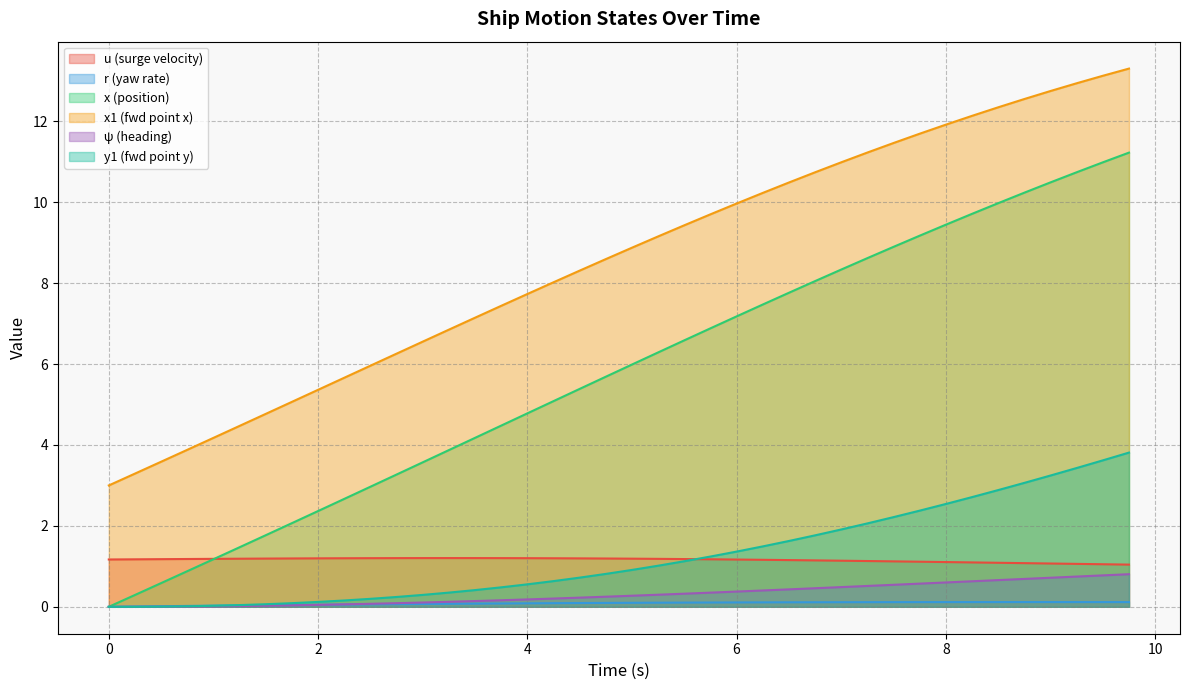

What is the lowest value of the x1 (fwd point x) series?

3.0